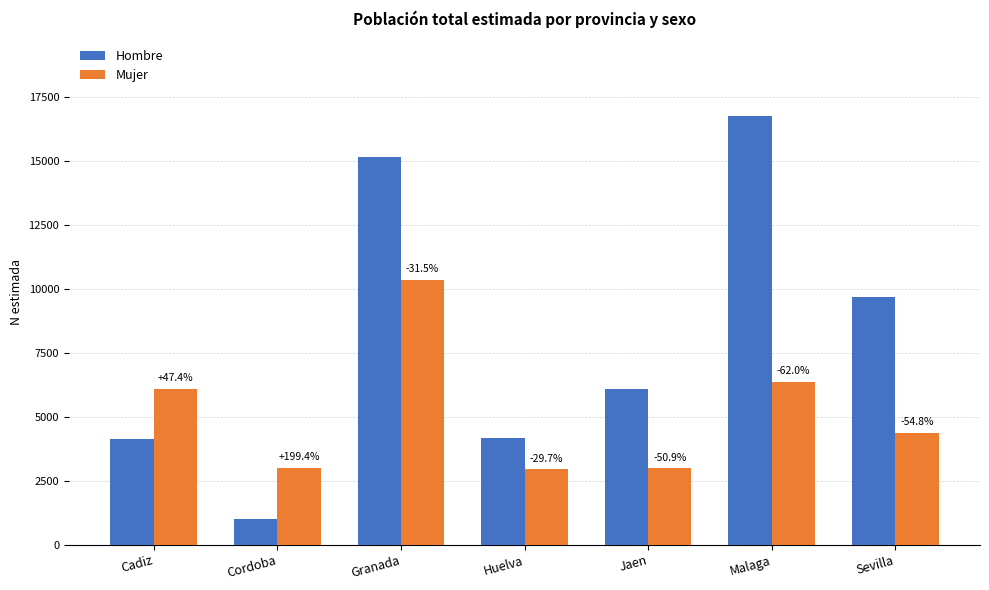

Does the chart contain any negative values?

No